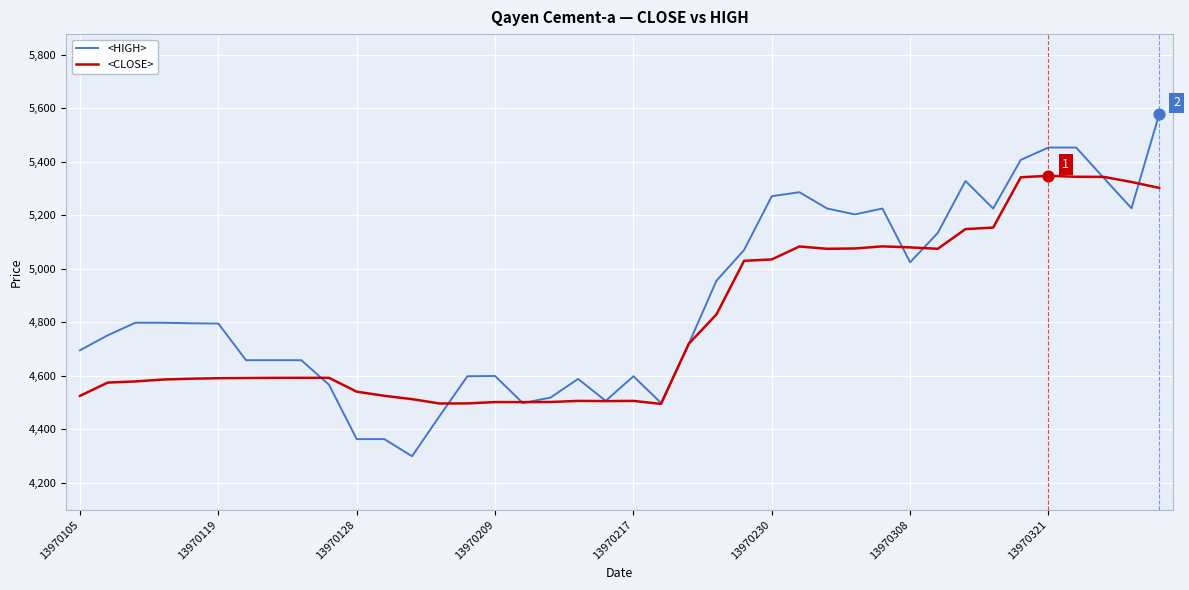

Which series has the widest spread of values?

<HIGH>